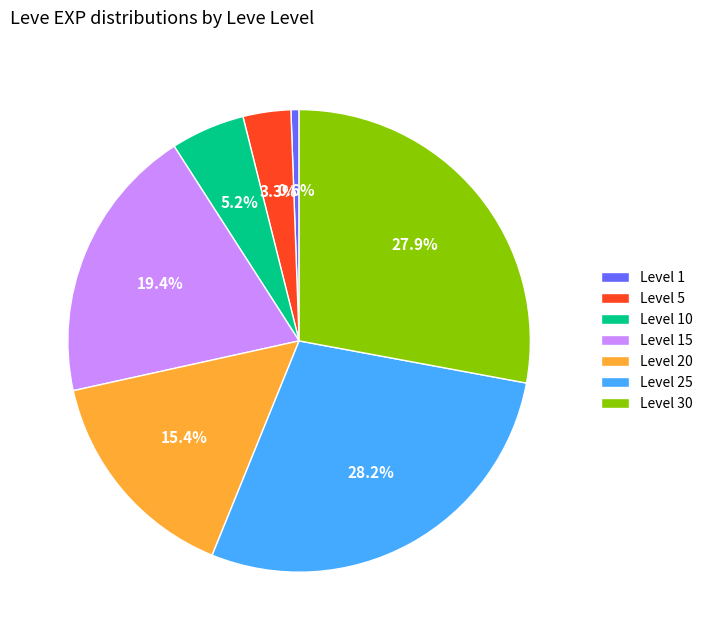

Is there a majority slice in this chart?

No